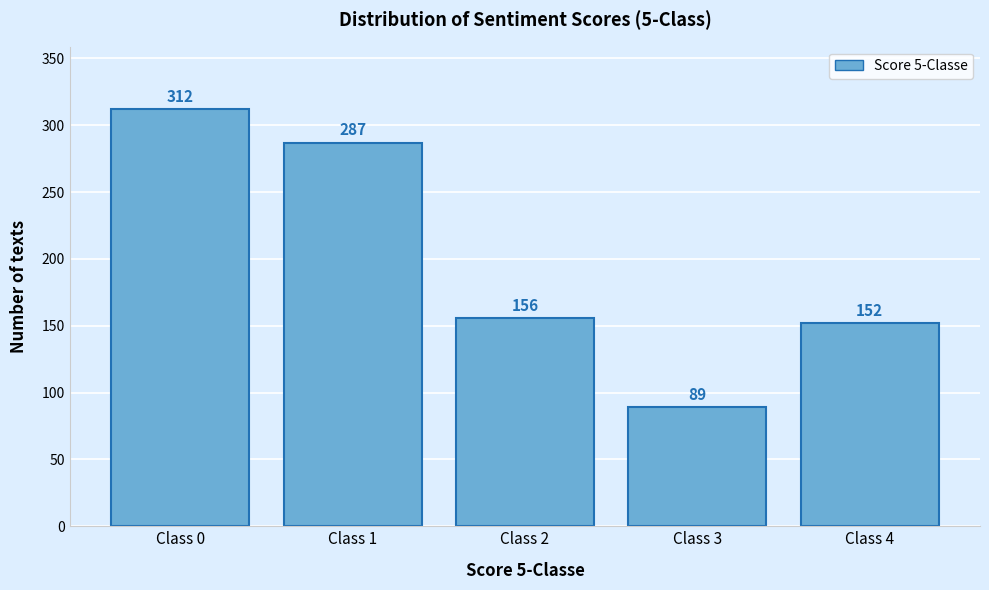

Reading right to left, transcribe all the data shown in this chart.

152	89	156	287	312